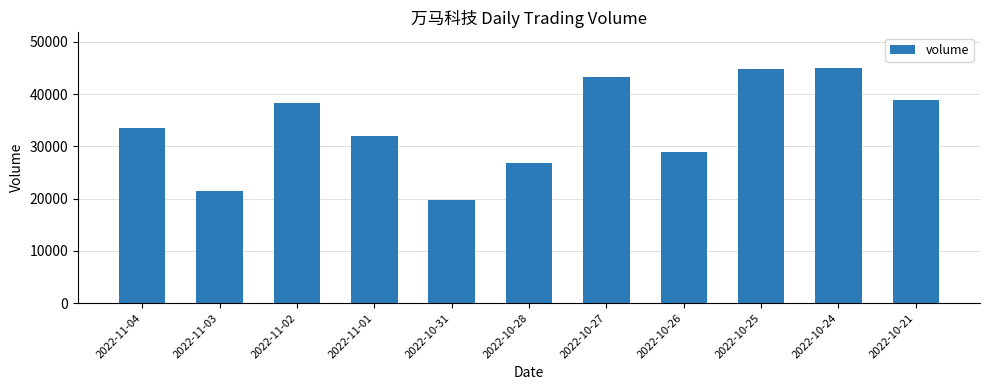

Between 2022-11-02 and 2022-11-03, which is larger?

2022-11-02